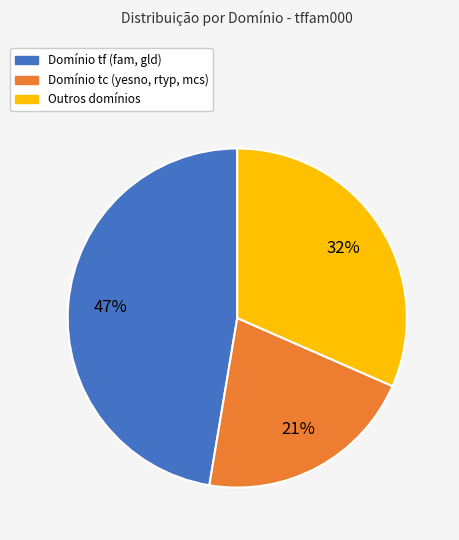

Is there any slice that represents more than half of the pie?

No